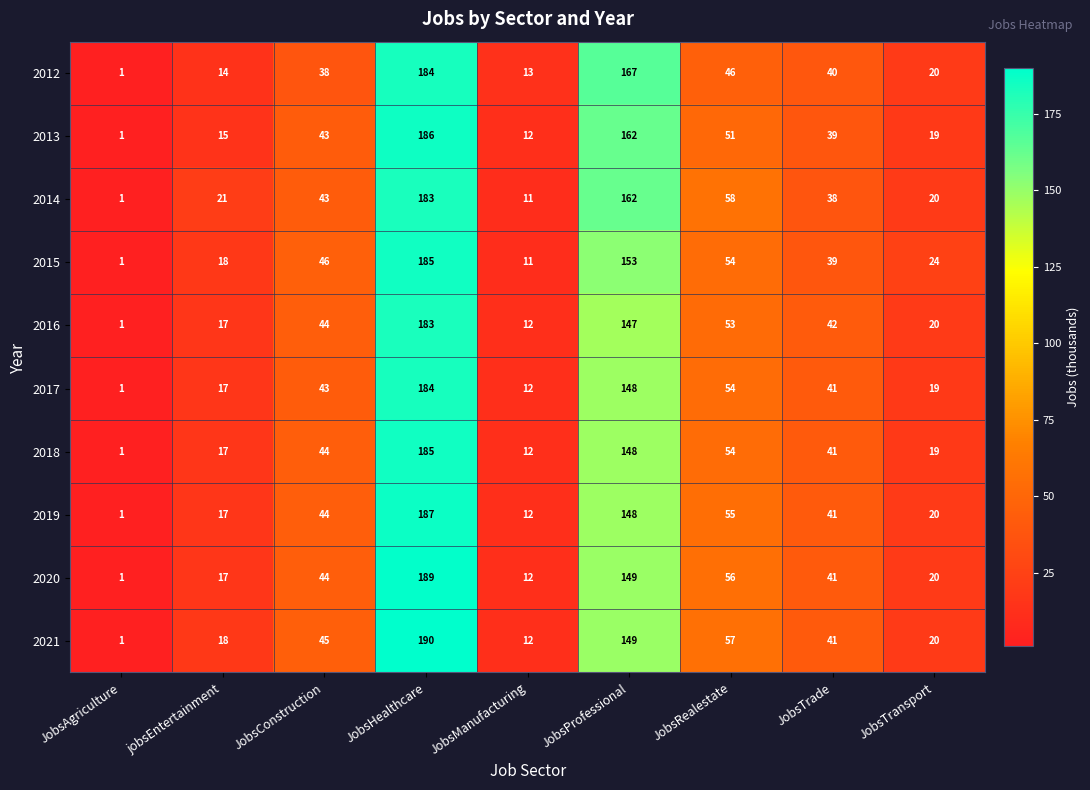

Which series has the largest total across all categories?

2014